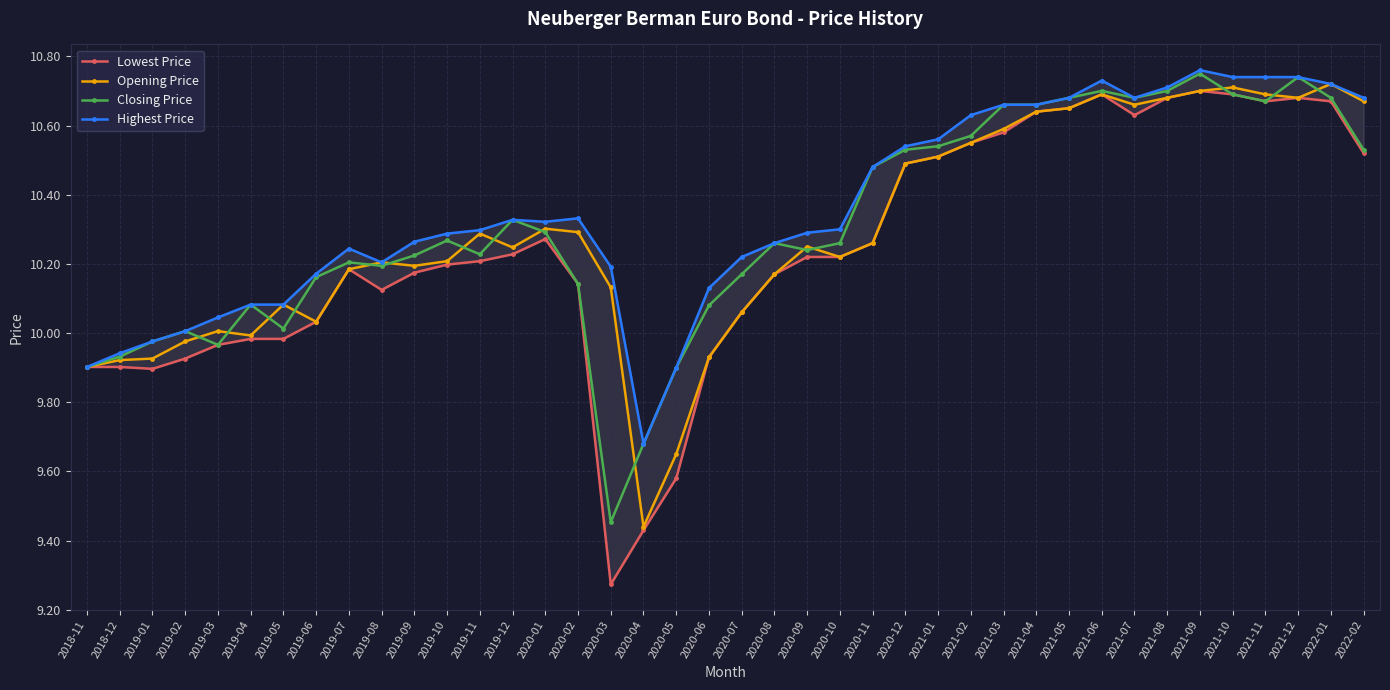

What is the total value across all series at 2021-07?

42.6